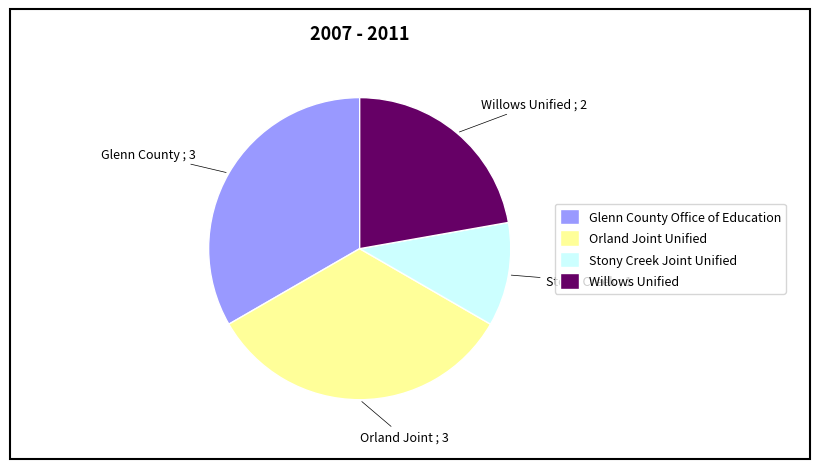

How many slices are in this pie chart?

4